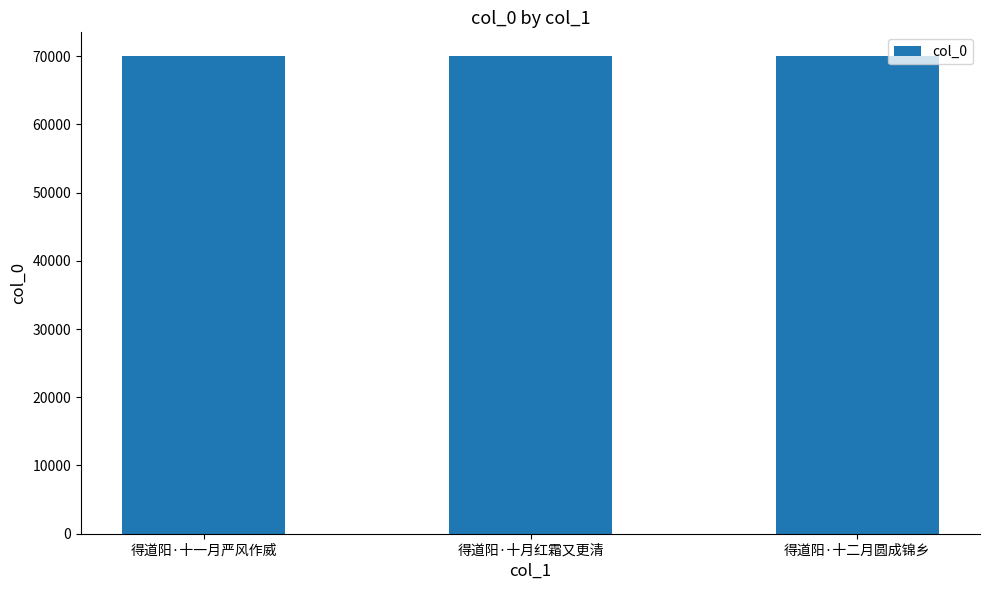

What is the label of the 1st bar from the right?

得道阳·十二月圆成锦乡